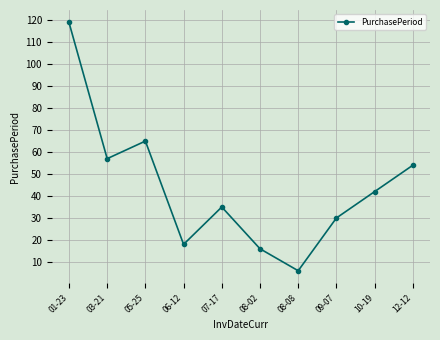

What is the change in value from 07-17 to 10-19?

+7